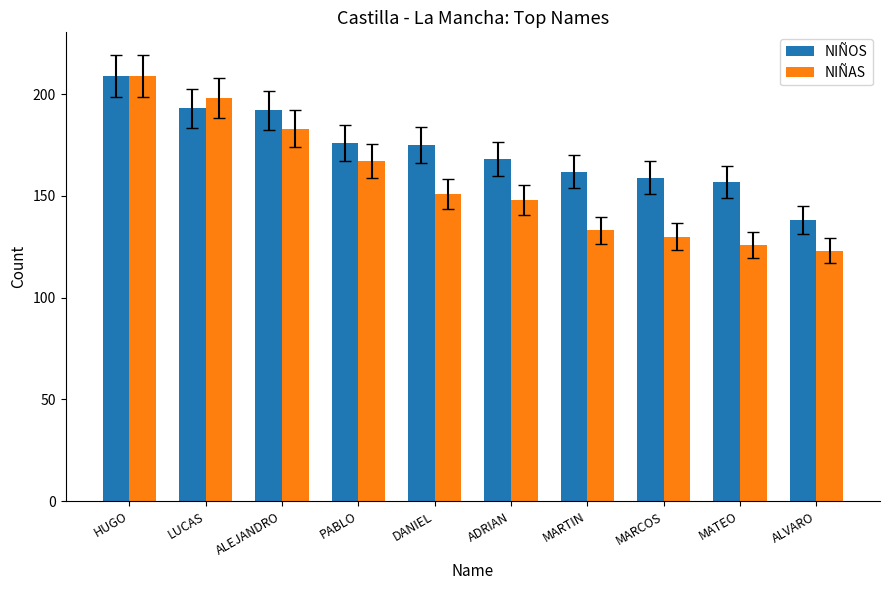

What is the lowest value of the NIÑAS series?

123